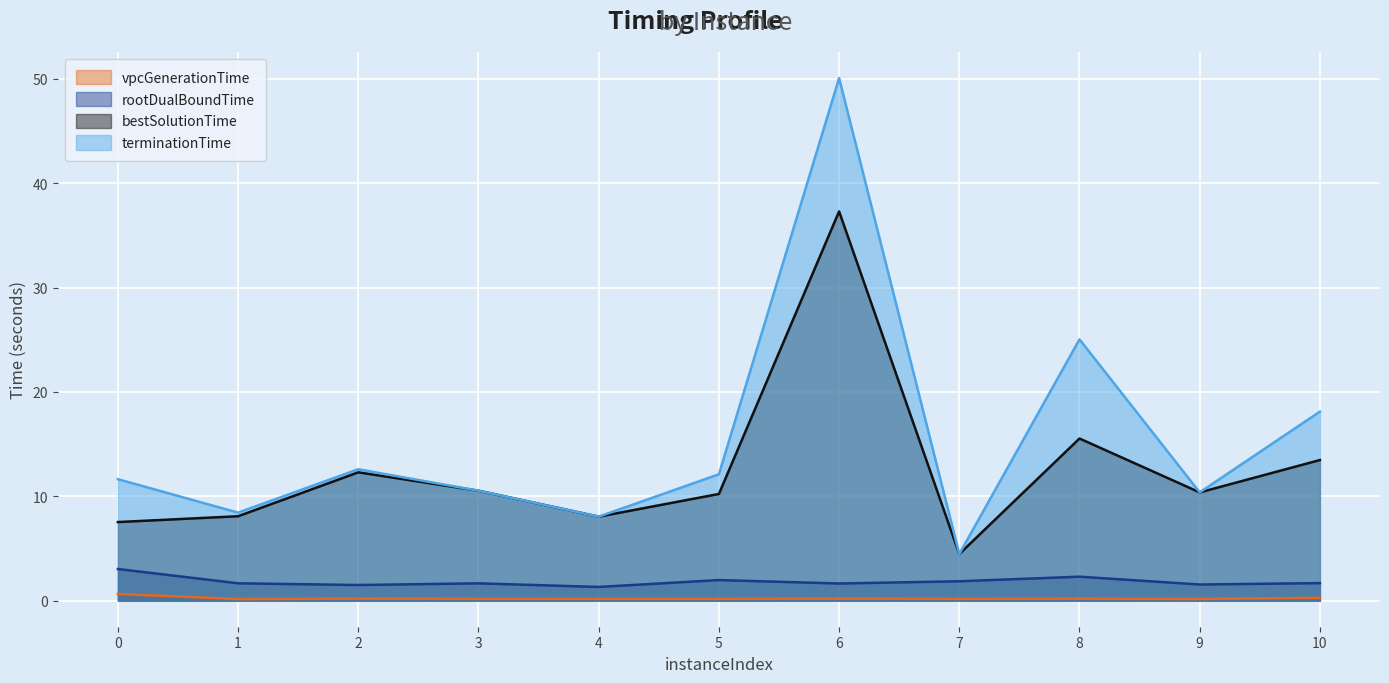

Is the value of terminationTime at 3 greater than the value of rootDualBoundTime at 4?

Yes